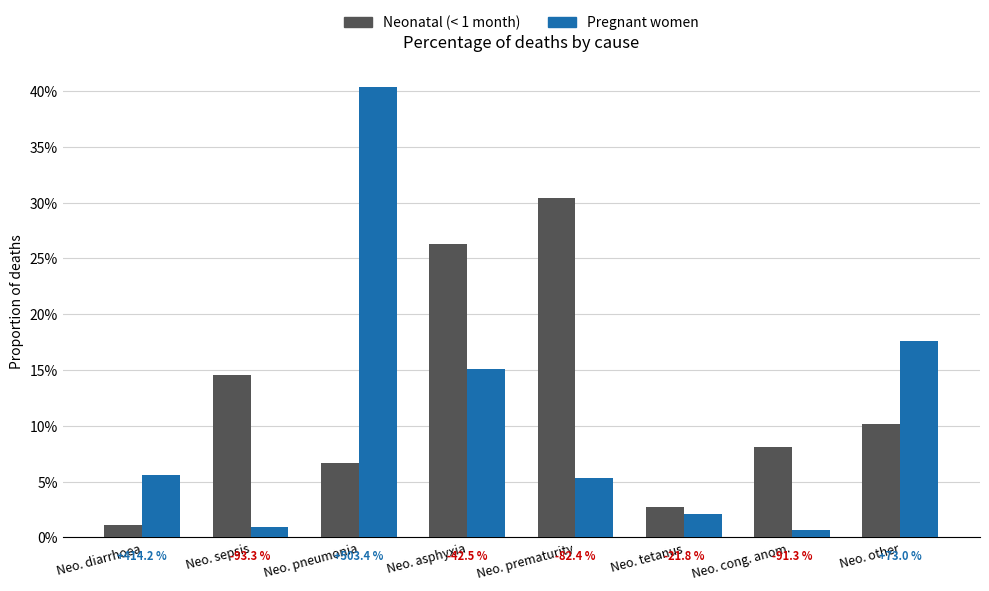

Rank the categories by Pregnant women value from highest to lowest.

Neo. pneumonia, Neo. other, Neo. asphyxia, Neo. diarrhoea, Neo. prematurity, Neo. tetanus, Neo. sepsis, Neo. cong. anom.